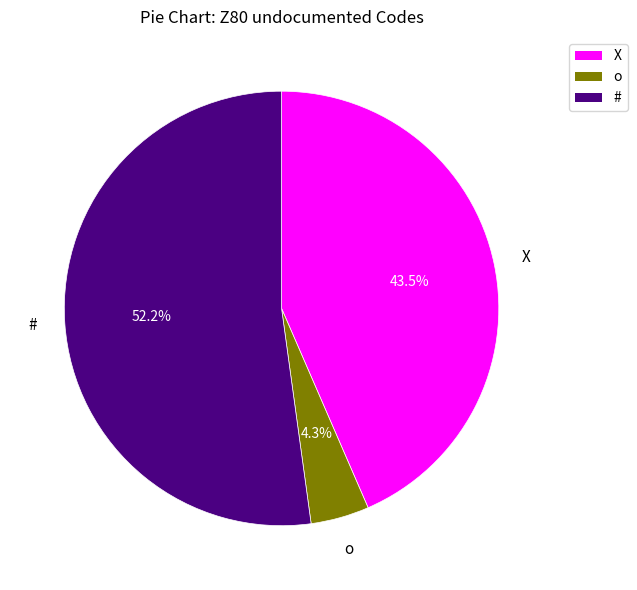

Which category has the smallest portion of the pie?

o